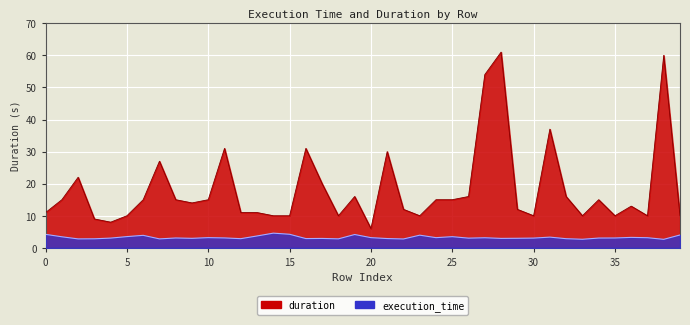

Reading left to right, what are all the values shown in this chart?

execution_time: 4.2	3.4	2.8	2.8	3.0	3.5	3.9	2.8	3.1	3.0	3.2	3.1	2.9	3.7	4.6	4.2	2.9	2.9	2.8	4.2	3.2	2.9	2.8	4.0	3.2	3.5	3.0	3.1	2.9	3.0	3.0	3.3	2.9	2.7	3.1	3.1	3.3	3.2	2.7	4.0
duration: 11.0	15.0	22.0	9.0	8.0	10.0	15.0	27.0	15.0	14.0	15.0	31.0	11.0	11.0	10.0	10.0	31.0	20.0	10.0	16.0	6.0	30.0	12.0	10.0	15.0	15.0	16.0	54.0	61.0	12.0	10.0	37.0	16.0	10.0	15.0	10.0	13.0	10.0	60.0	10.0